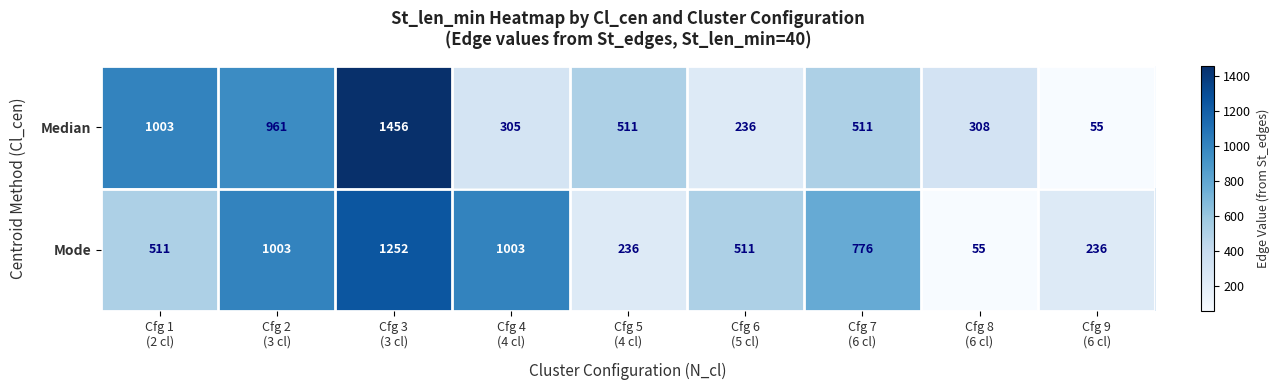

Reading right to left, what are all the values shown in this chart?

Median: 55	308	511	236	511	305	1456	961	1003
Mode: 236	55	776	511	236	1003	1252	1003	511